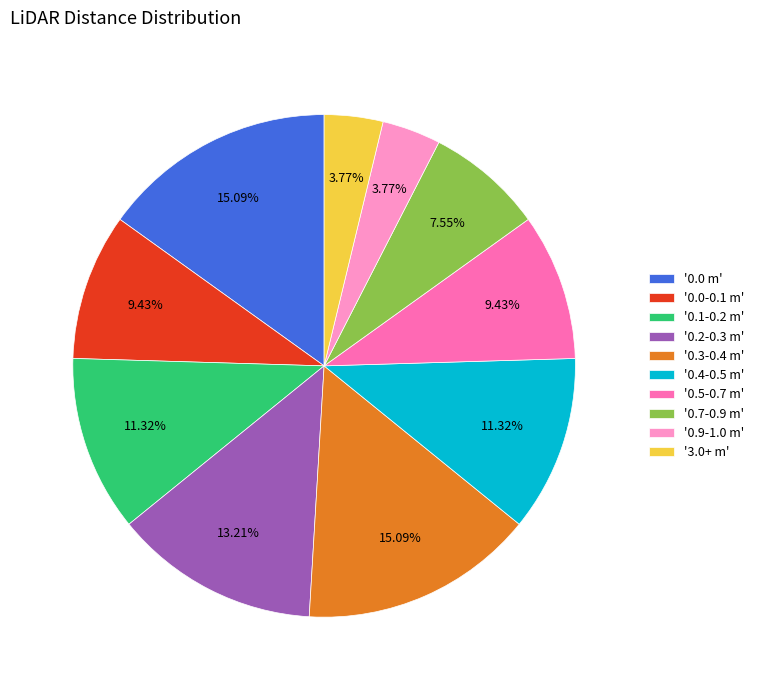

Combined, do '0.3-0.4 m' and '3.0+ m' account for over 50%?

No